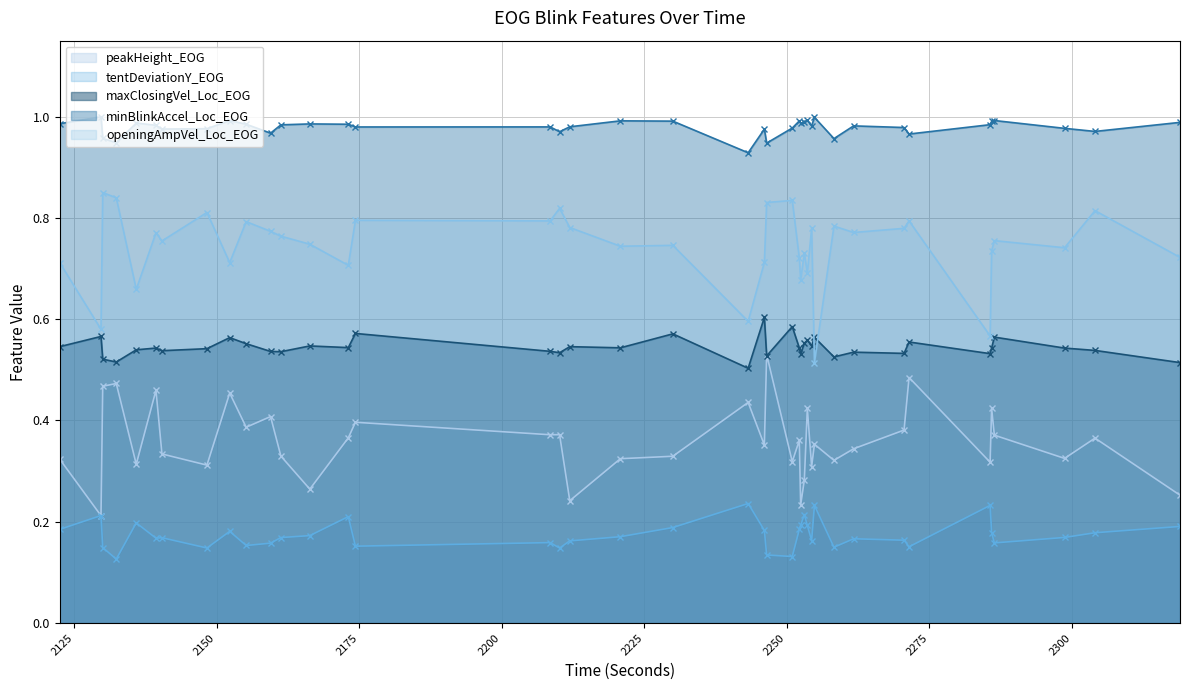

Which series has the largest range (max minus min)?

openingAmpVel_Loc_EOG